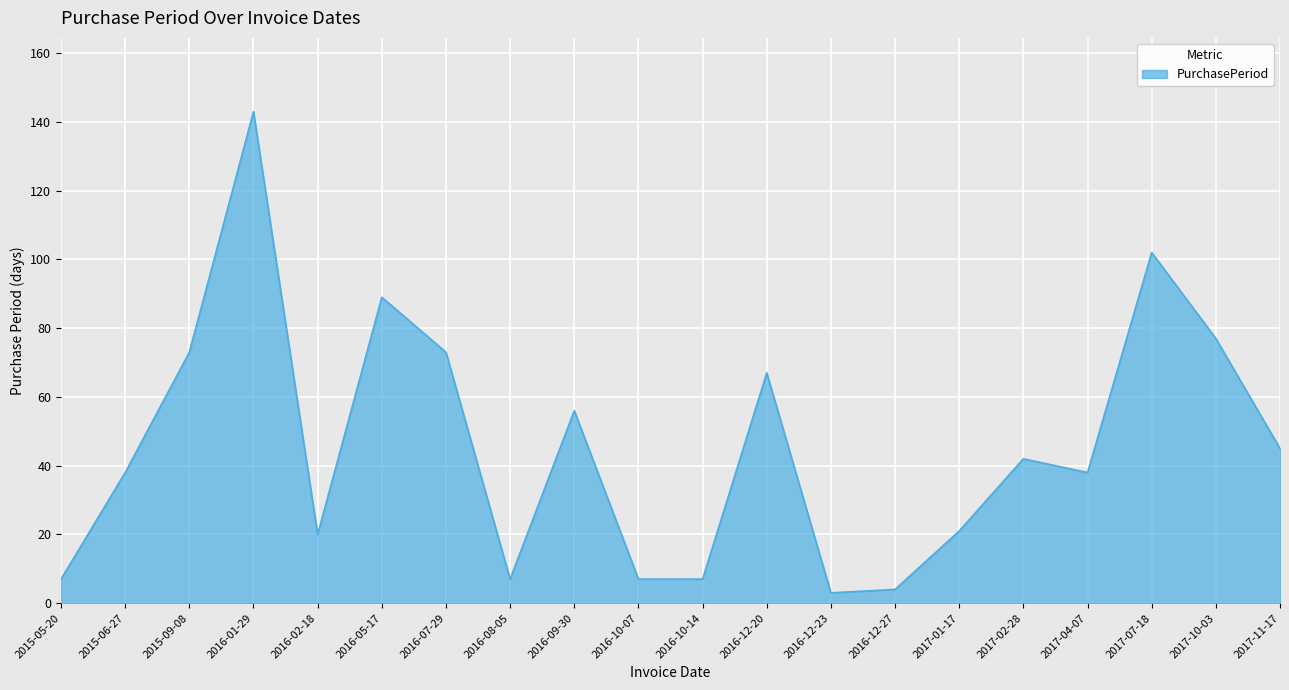

What is the difference between the maximum and second lowest values?

139